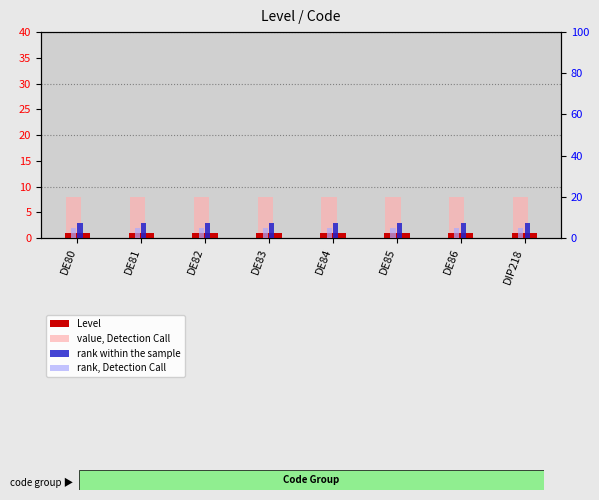

At DE83, list the series in order from smallest to largest.

Level, rank, Detection Call, rank within the sample, value, Detection Call